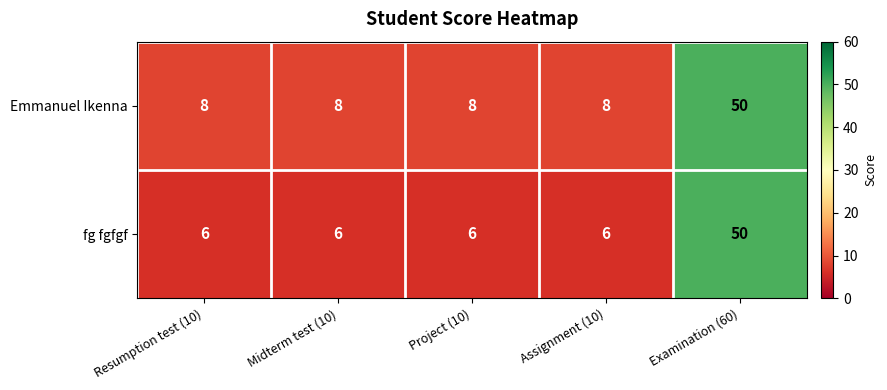

Rank the series by their average value, from lowest to highest.

fg fgfgf, Emmanuel Ikenna